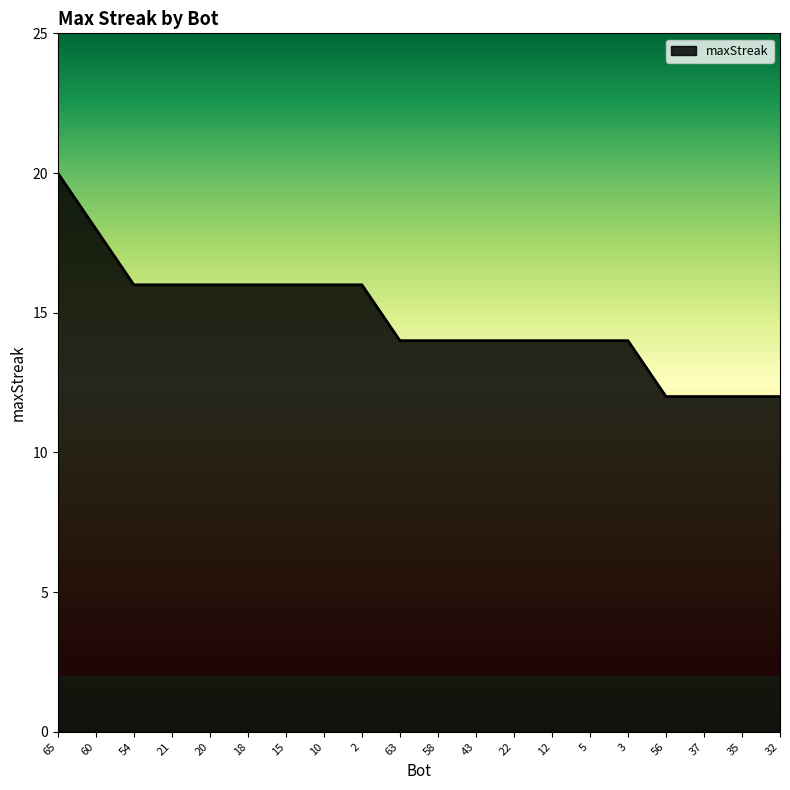

Where does the data first go above 14?

65